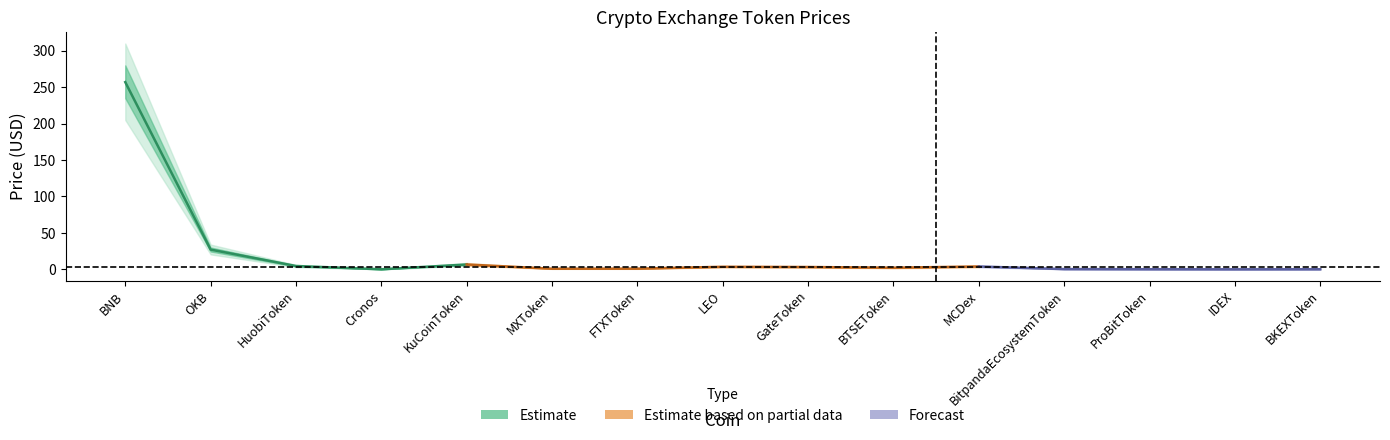

What is the difference between the maximum and minimum values in the Price_lower2 series?

205.0